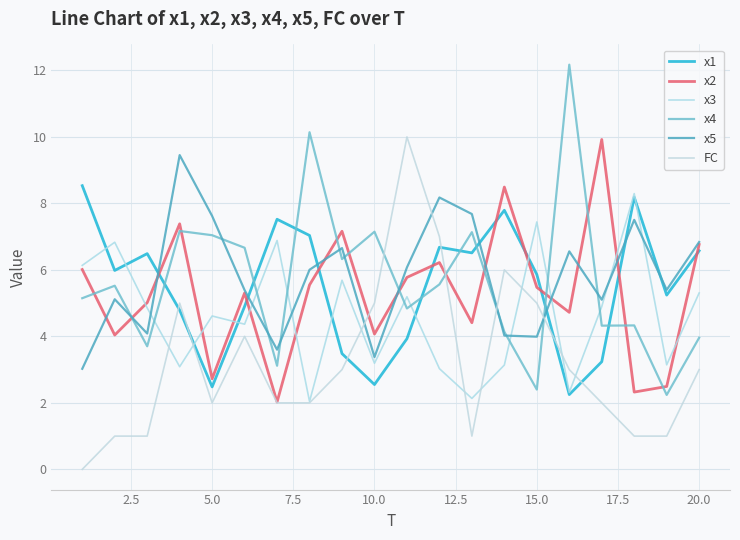

What is the value of the x1 point at the 14th from the left?

7.8